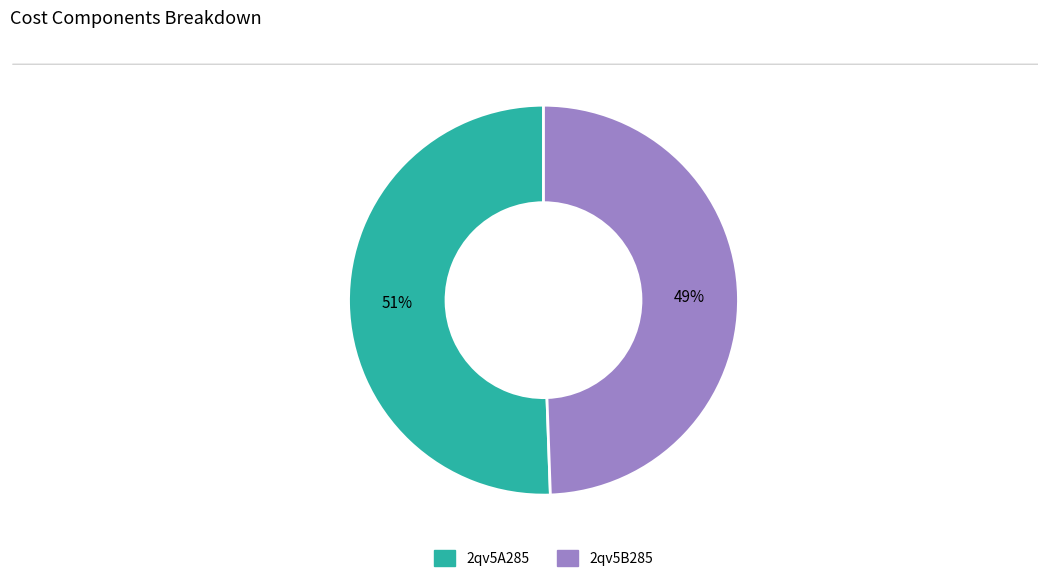

Is it true that 2qv5A285 is 51% of the pie?

True